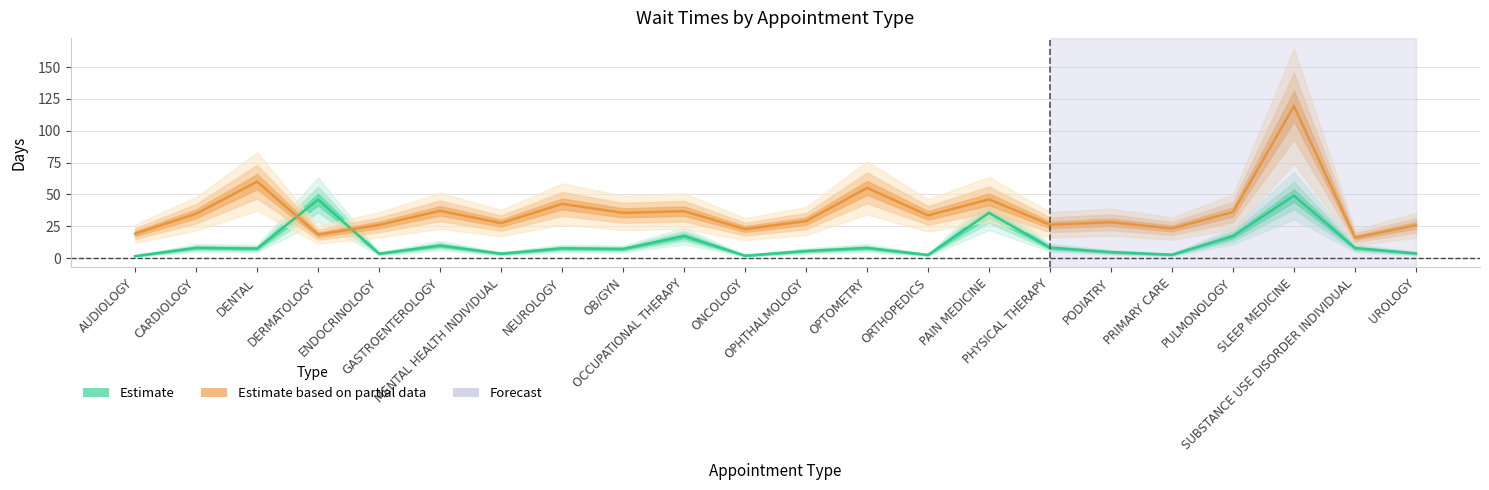

What is the approximate value of Estimate based on partial data at OCCUPATIONAL THERAPY?

36.8